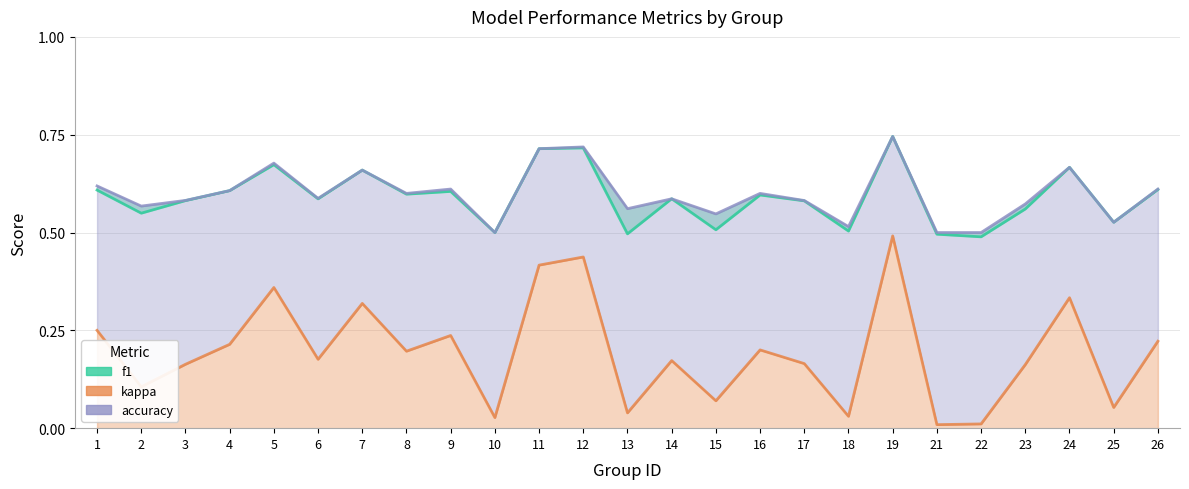

What are all the series names shown in the legend?

f1, accuracy, kappa